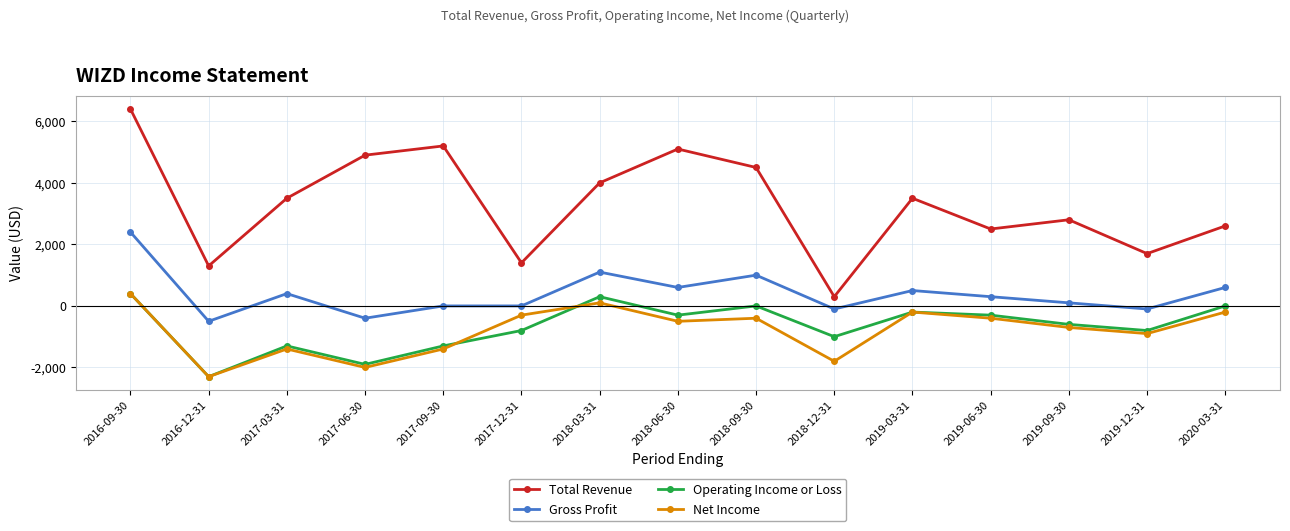

Reading left to right, extract all data points from this chart.

Total Revenue: 2016-09-30=6400	2016-12-31=1300	2017-03-31=3500	2017-06-30=4900	2017-09-30=5200	2017-12-31=1400	2018-03-31=4000	2018-06-30=5100	2018-09-30=4500	2018-12-31=300	2019-03-31=3500	2019-06-30=2500	2019-09-30=2800	2019-12-31=1700	2020-03-31=2600
Gross Profit: 2016-09-30=2400	2016-12-31=-500	2017-03-31=400	2017-06-30=-400	2017-09-30=0	2017-12-31=0	2018-03-31=1100	2018-06-30=600	2018-09-30=1000	2018-12-31=-100	2019-03-31=500	2019-06-30=300	2019-09-30=100	2019-12-31=-100	2020-03-31=600
Operating Income or Loss: 2016-09-30=400	2016-12-31=-2300	2017-03-31=-1300	2017-06-30=-1900	2017-09-30=-1300	2017-12-31=-800	2018-03-31=300	2018-06-30=-300	2018-09-30=0	2018-12-31=-1000	2019-03-31=-200	2019-06-30=-300	2019-09-30=-600	2019-12-31=-800	2020-03-31=0
Net Income: 2016-09-30=400	2016-12-31=-2300	2017-03-31=-1400	2017-06-30=-2000	2017-09-30=-1400	2017-12-31=-300	2018-03-31=100	2018-06-30=-500	2018-09-30=-400	2018-12-31=-1800	2019-03-31=-200	2019-06-30=-400	2019-09-30=-700	2019-12-31=-900	2020-03-31=-200